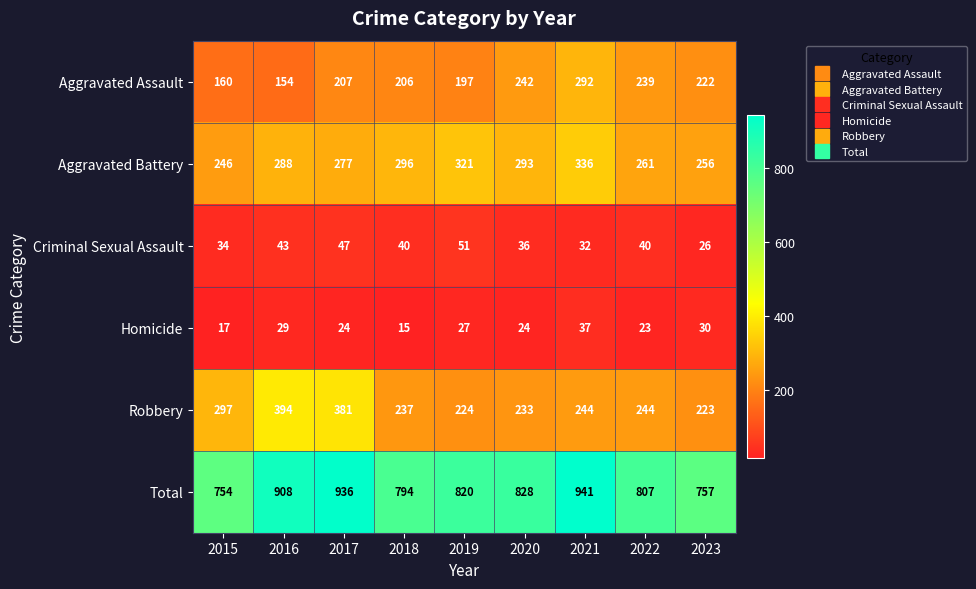

The Robbery series shows 237 at 2018. True or false?

True